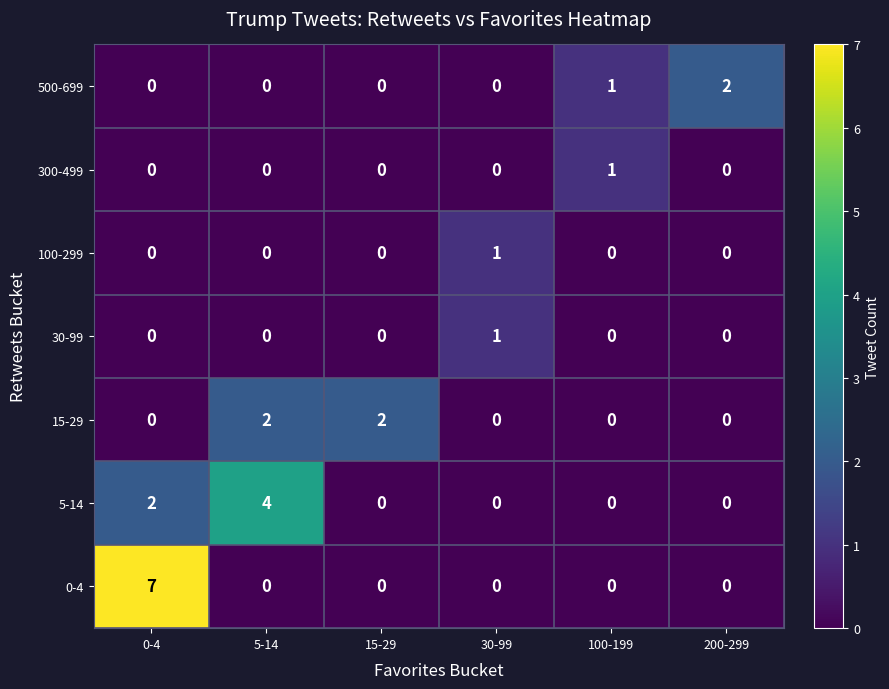

The 0-4 series shows 0 at 30-99. True or false?

True